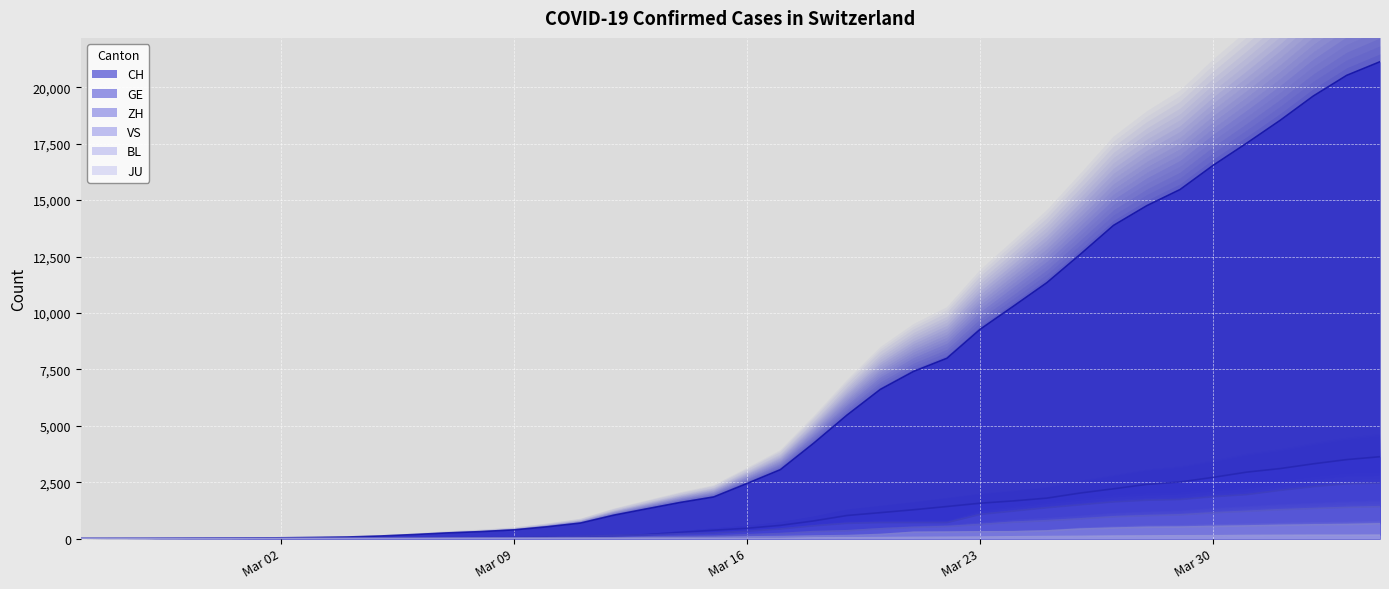

Reading left to right, list all the values displayed in this chart.

CH: 1	2	6	13	20	27	37	54	73	118	182	254	311	388	525	690	1039	1324	1604	1847	2444	3056	4228	5473	6611	7410	7992	9279	10303	11341	12593	13879	14753	15470	16549	17524	18531	19614	20527	21131
GE: 0	1	1	4	6	8	8	11	11	15	19	30	38	47	73	84	114	178	281	374	461	588	786	1026	1152	1281	1424	1571	1673	1796	2021	2209	2405	2511	2718	2948	3105	3316	3503	3630
ZH: 1	2	2	2	6	7	11	14	16	24	30	35	41	50	63	102	141	164	219	251	327	430	569	680	712	712	712	1076	1224	1371	1503	1630	1704	1736	1862	1953	2142	2306	2434	2467
JU: 0	0	0	0	0	0	0	0	0	0	0	0	0	0	0	0	0	0	0	0	0	0	32	36	44	54	61	69	82	92	100	114	119	127	128	140	145	149	149	154
VS: 0	0	0	1	1	2	3	3	4	5	6	7	12	17	22	30	53	76	98	115	172	225	312	349	436	498	535	628	728	794	875	969	1018	1056	1145	1212	1282	1334	1383	1416
BL: 0	0	0	1	2	2	2	2	2	6	6	15	19	20	22	26	26	42	47	54	76	89	116	134	184	282	289	302	306	341	422	466	502	511	539	561	588	610	625	656